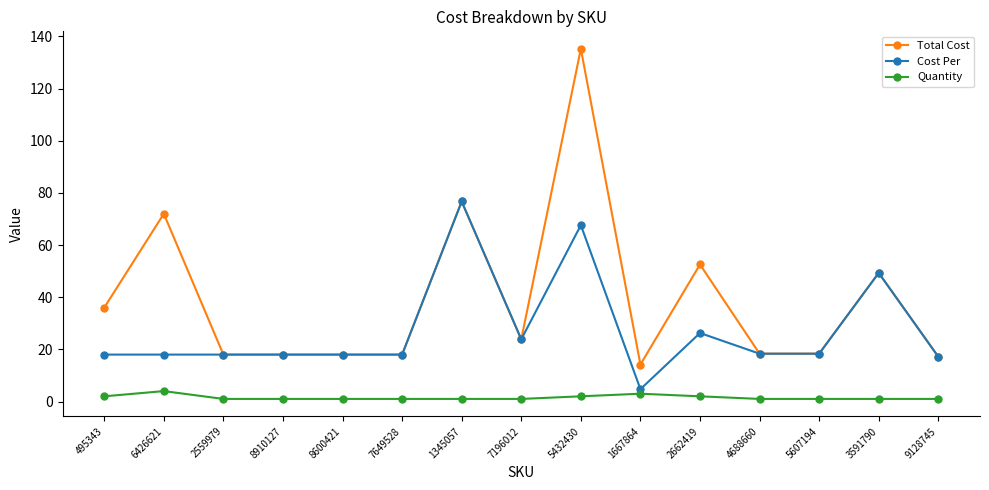

What are all the series names shown in the legend?

Total Cost, Cost Per, Quantity